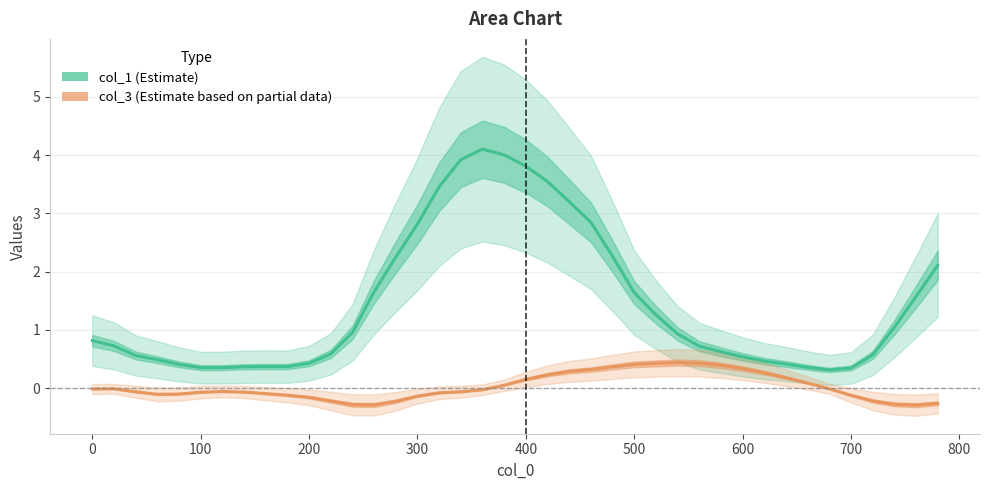

How many lines are shown in the chart?

2